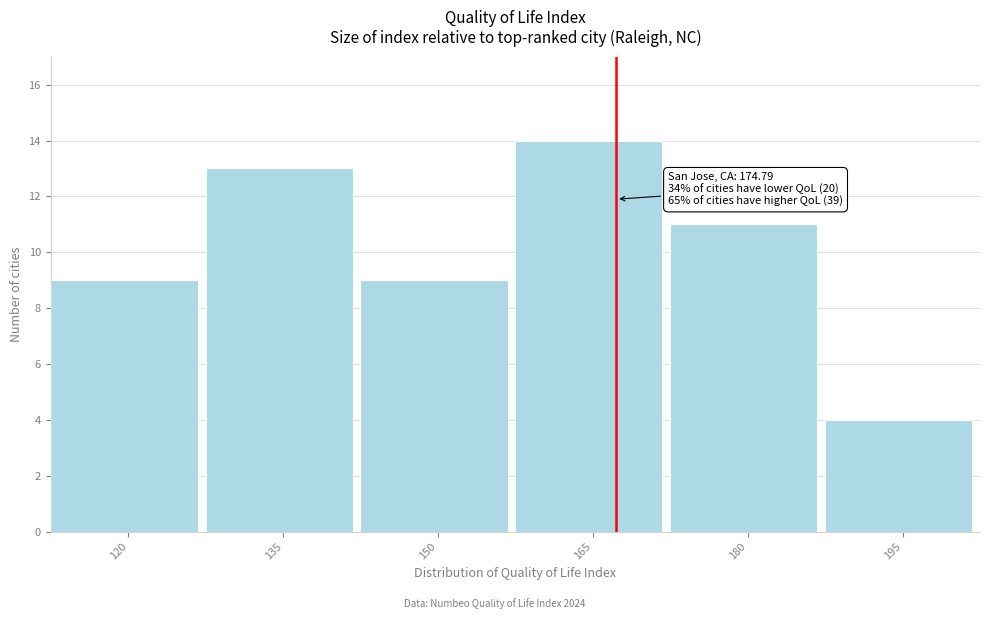

Reading left to right, what are all the values shown in this chart?

120=9	135=13	150=9	165=14	180=11	195=4